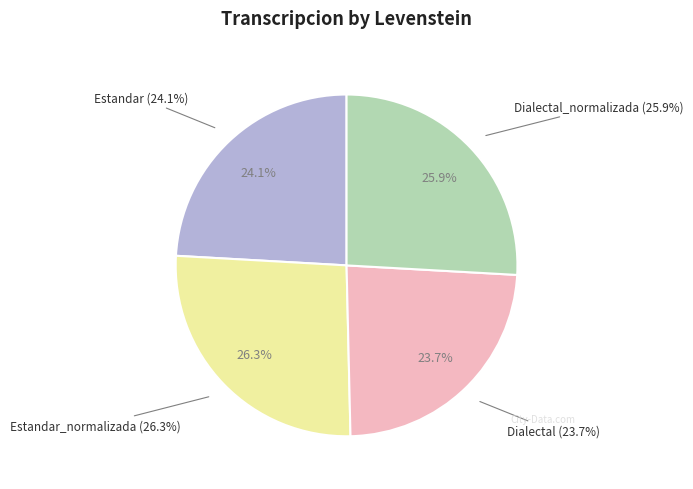

To the nearest percent, what portion does Dialectal represent?

24%